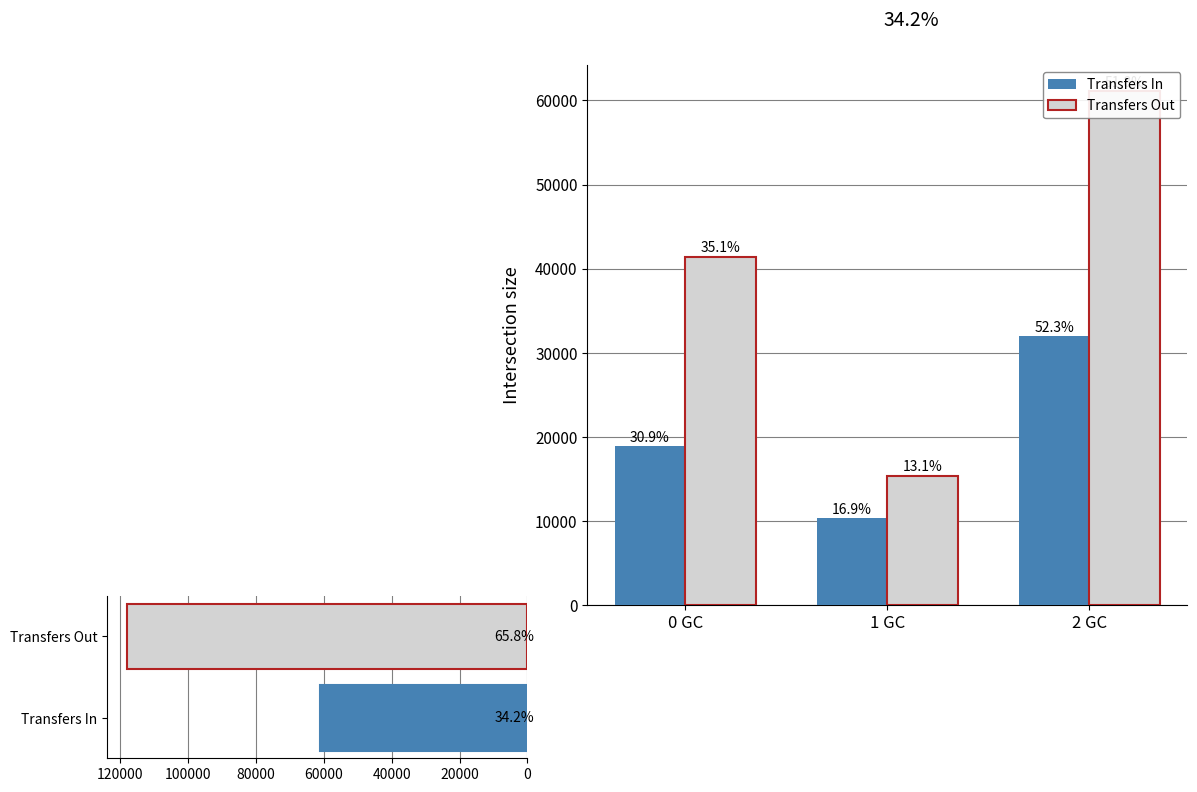

How many series are shown in this chart?

2